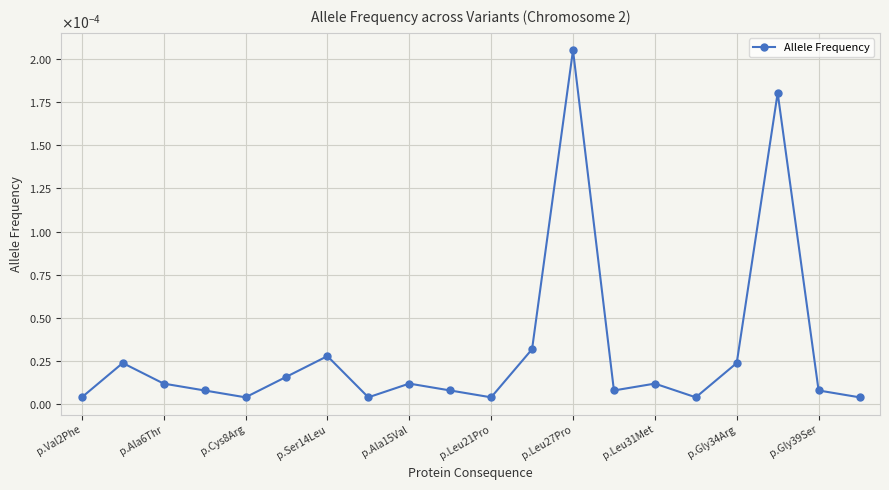

Does the chart have visible grid lines?

Yes